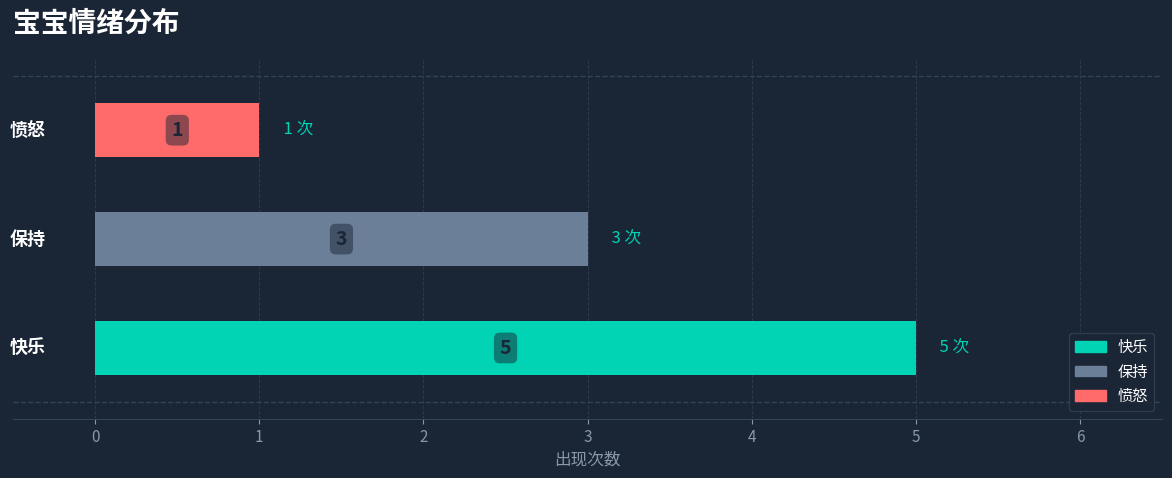

Count the values in the range 1 to 5.

3